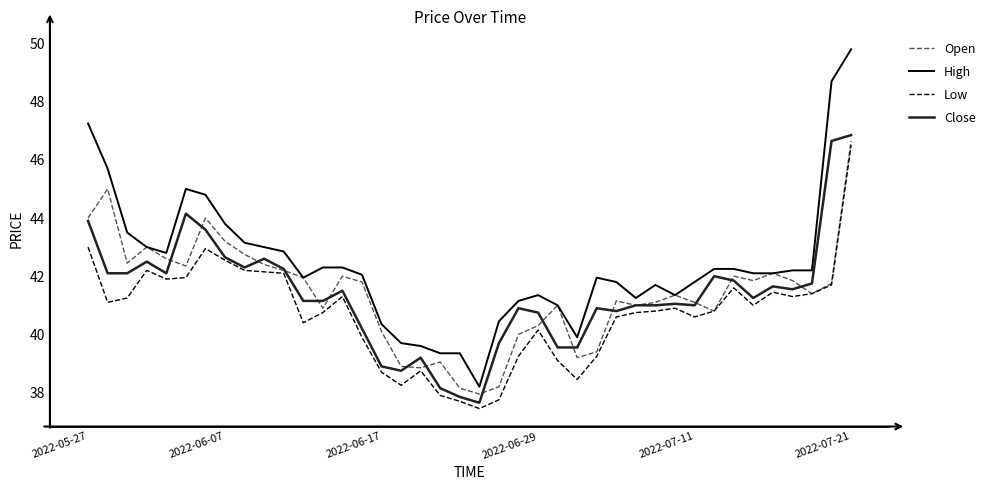

Which series has the largest total across all categories?

High